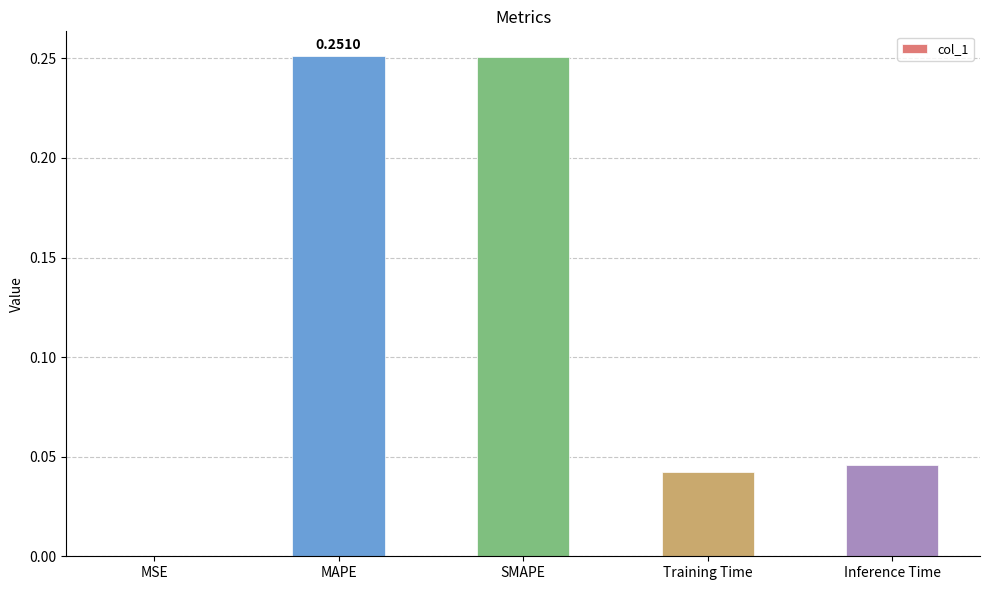

What is the sum of all values?

0.6